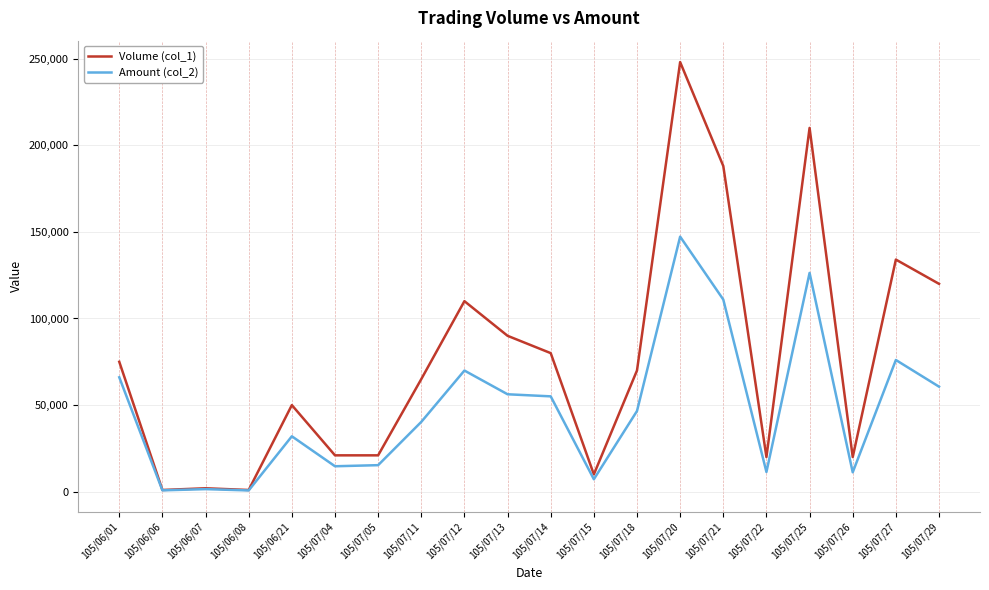

Which series has the largest total across all categories?

Volume (col_1)